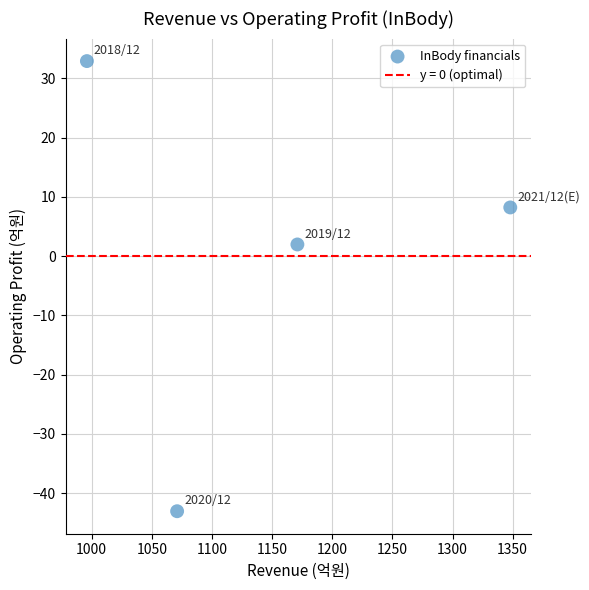

What Y value in the scatter plot is closest to -5?

2.0